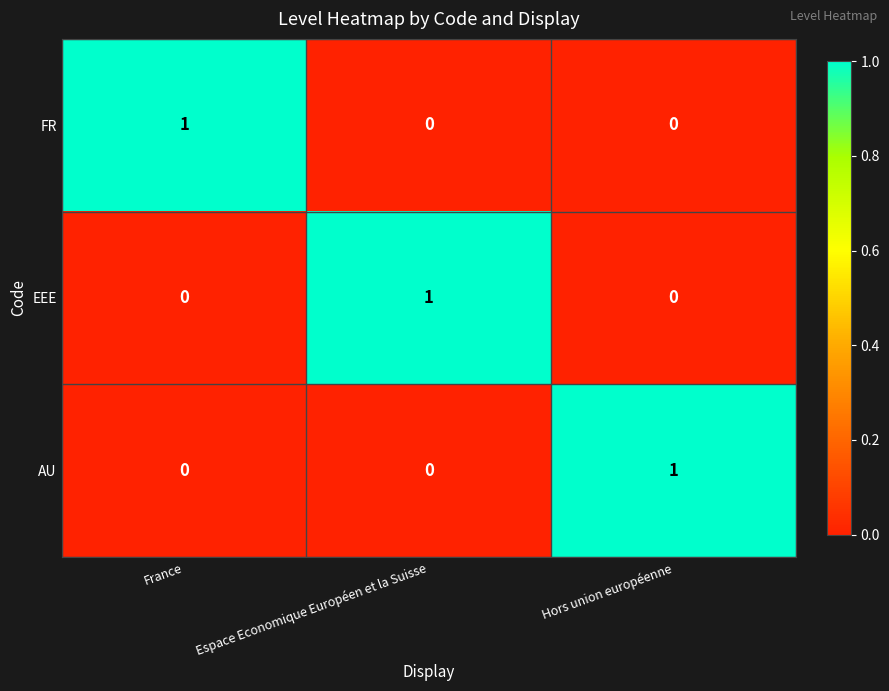

The value of AU at Hors union européenne is 2. True or false?

False